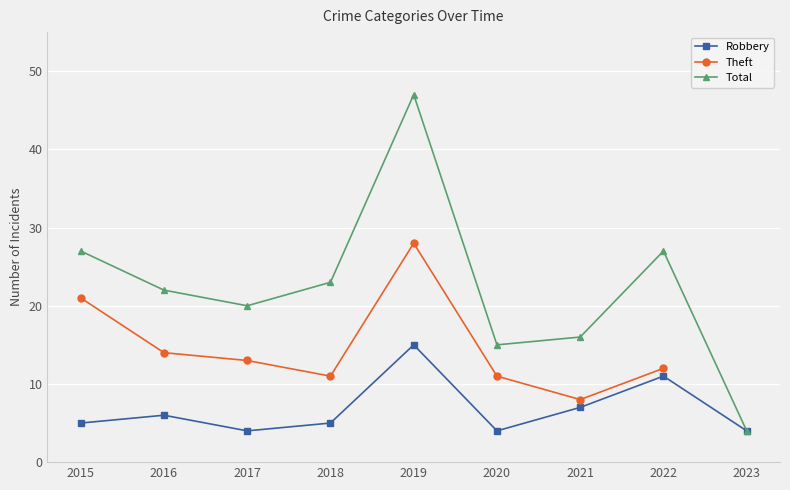

Is the value of Total at 2015 greater than the value of Robbery at 2021?

Yes